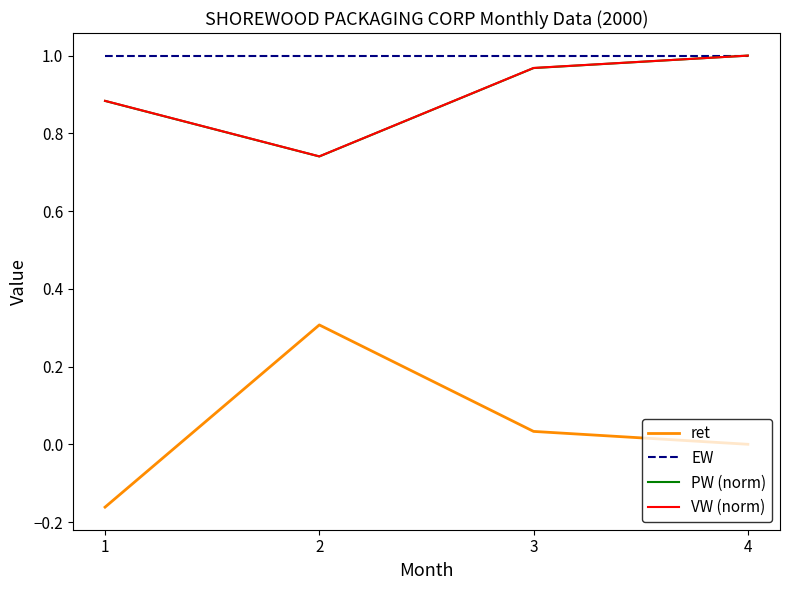

At which label does PW (norm) reach its peak?

4